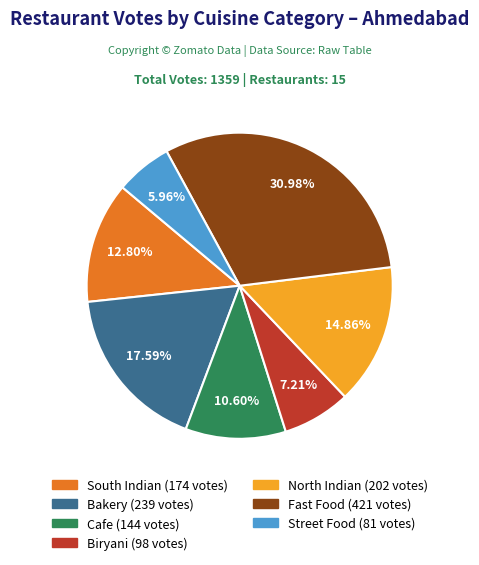

Does any single category account for the majority?

No